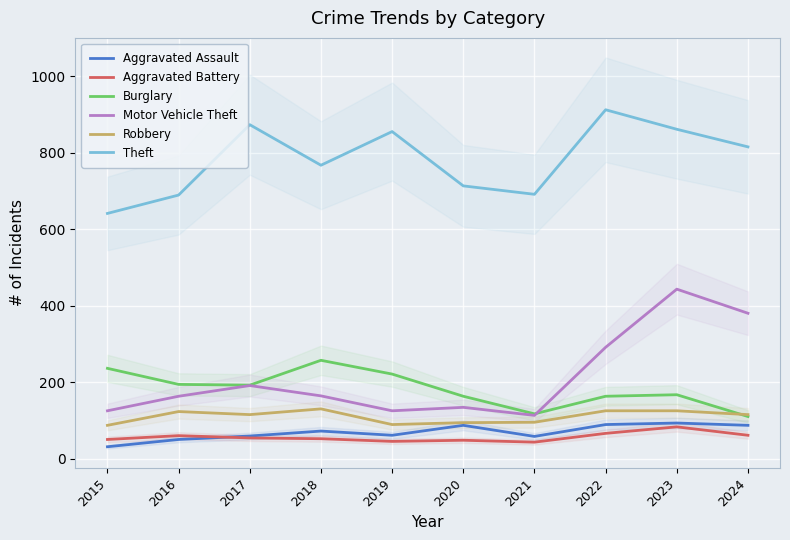

Between 2019 and 2021, which is larger?

2019